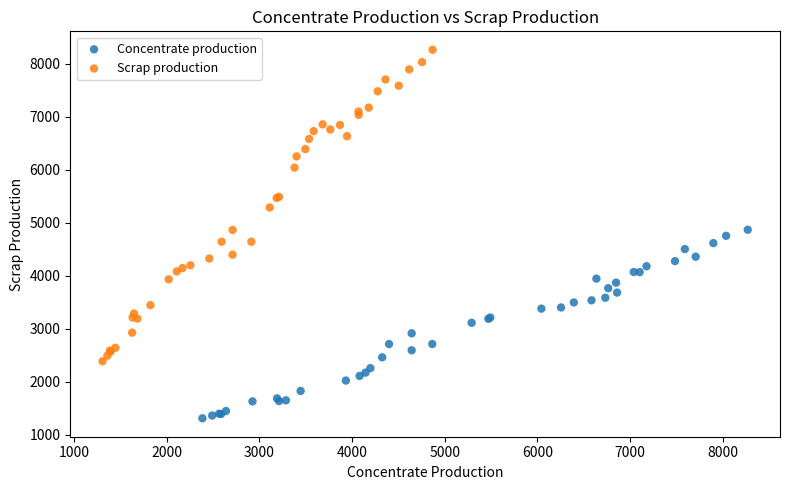

Which series has the largest Y range (max minus min)?

Scrap production